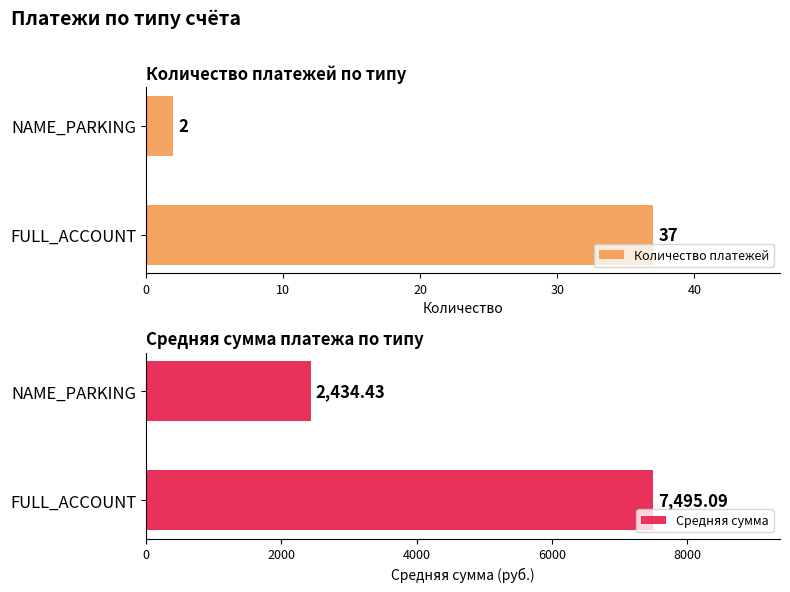

What is the maximum value shown in the chart?

7495.1